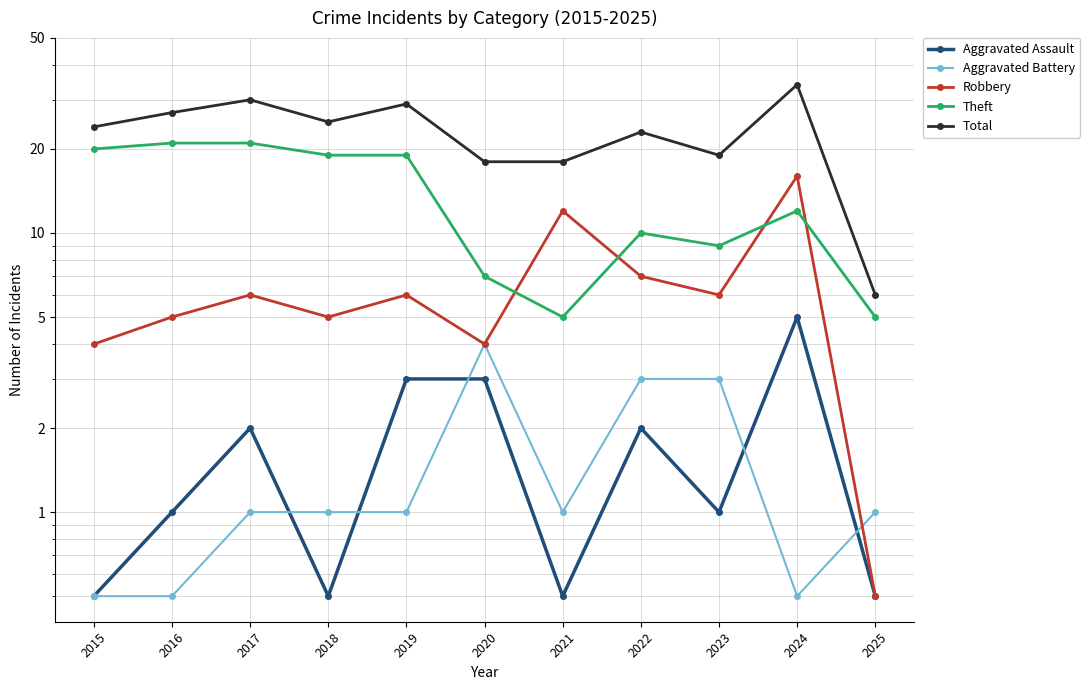

Between 2021 and 2018, which is larger?

2021